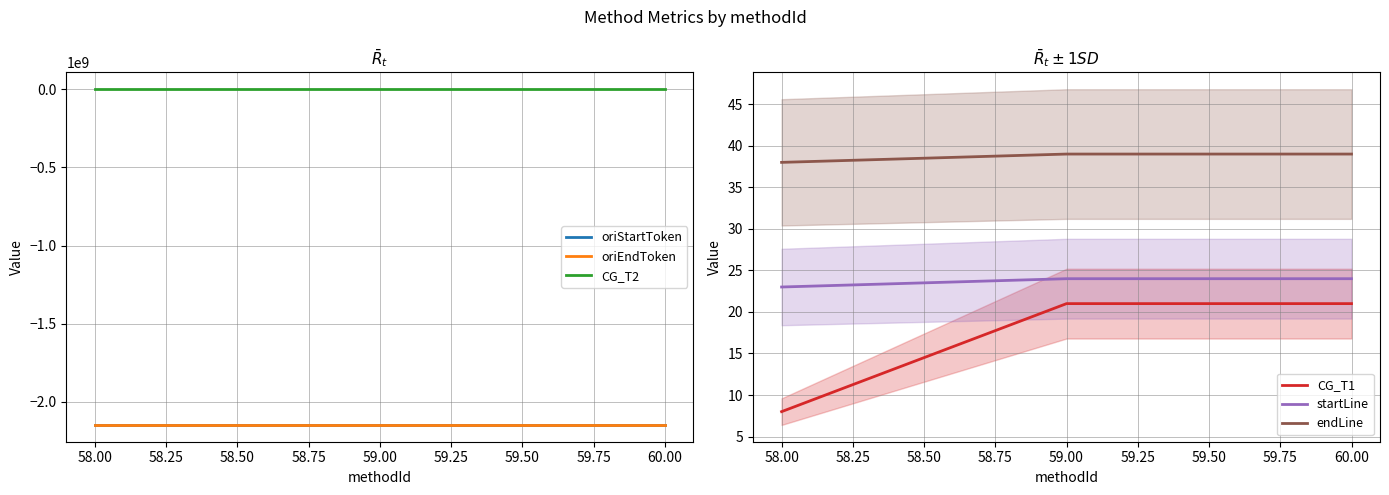

Is it true that CG_T1 equals 6 at 58.00?

False